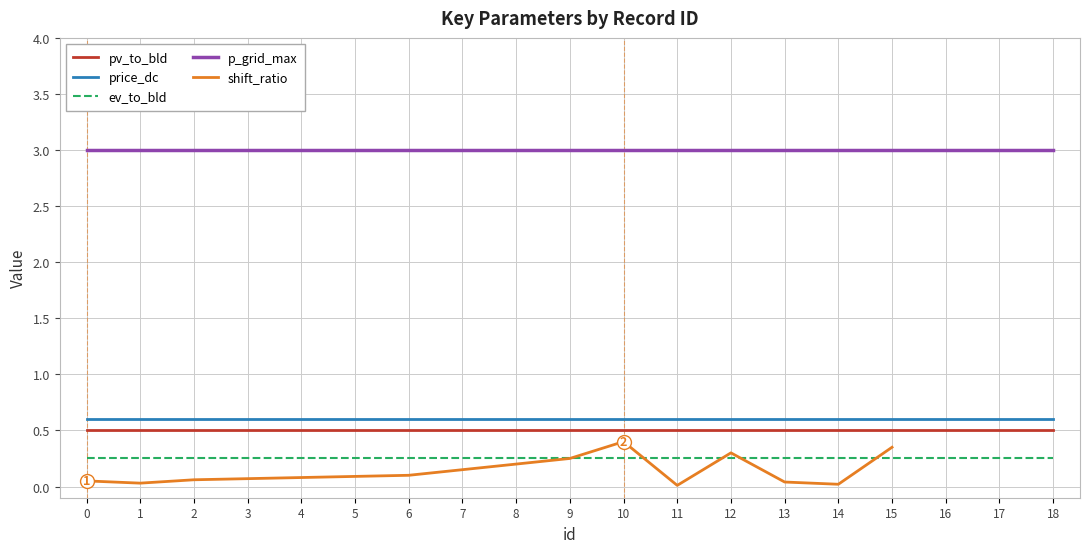

True or false: pv_to_bld has a value of 0.8 at 8.

False